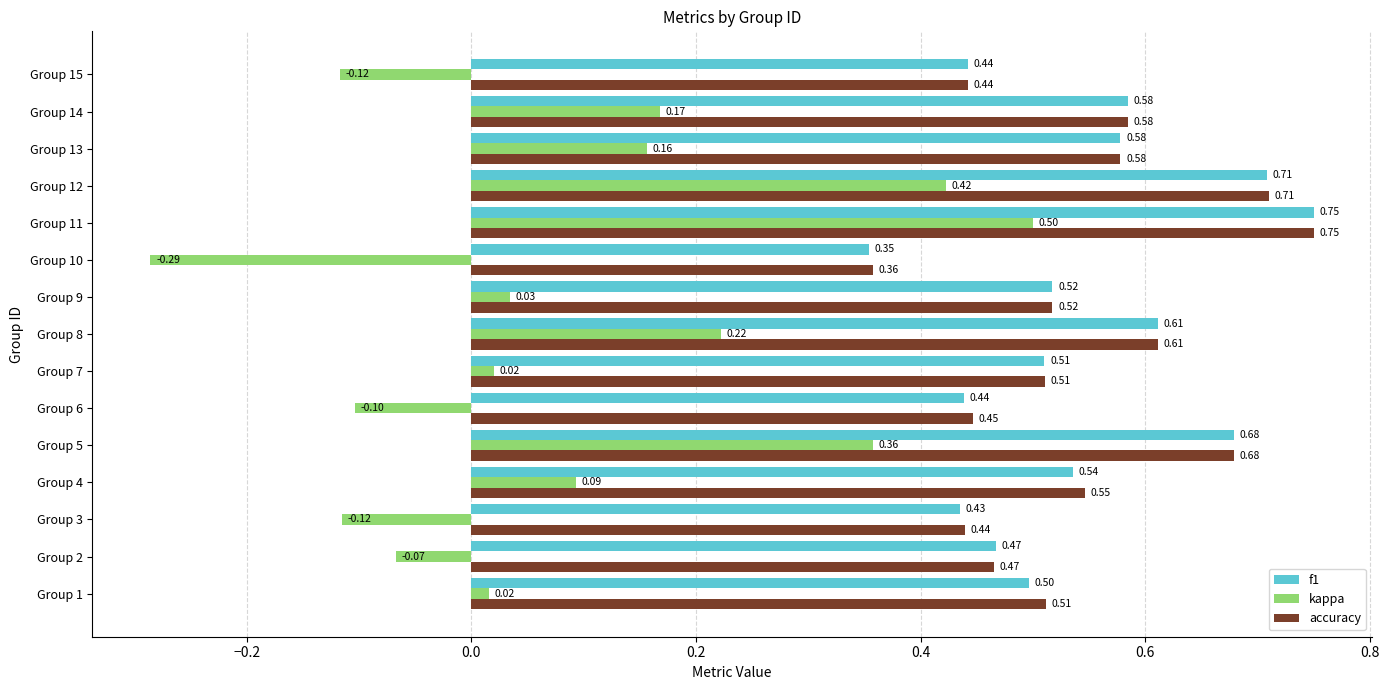

At Group 4, list the series in order from smallest to largest.

kappa, f1, accuracy